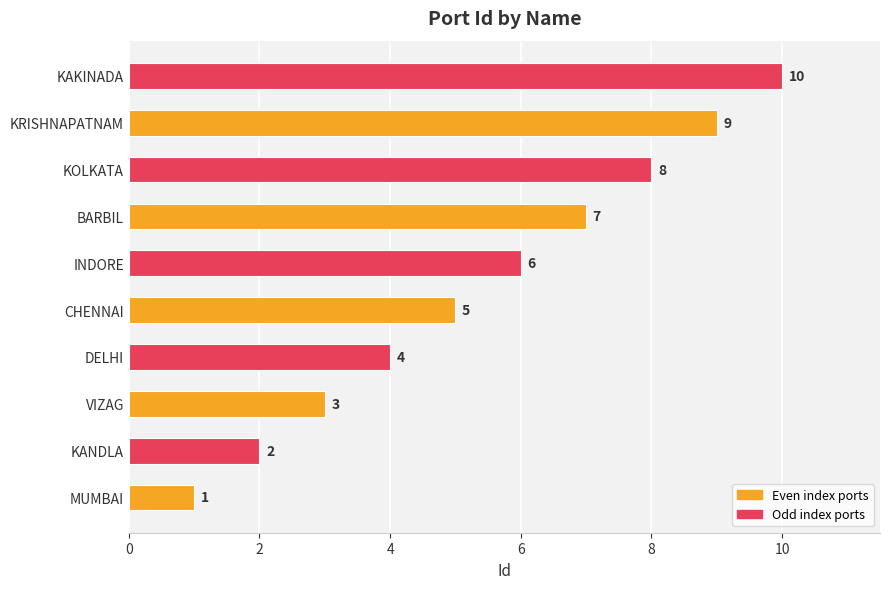

What is the change in value from VIZAG to KRISHNAPATNAM?

+6